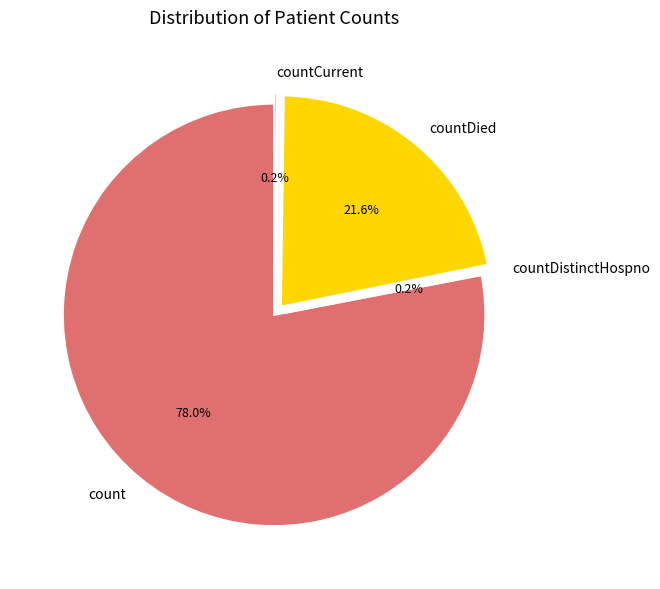

What portion of the pie excludes count?

22.0%